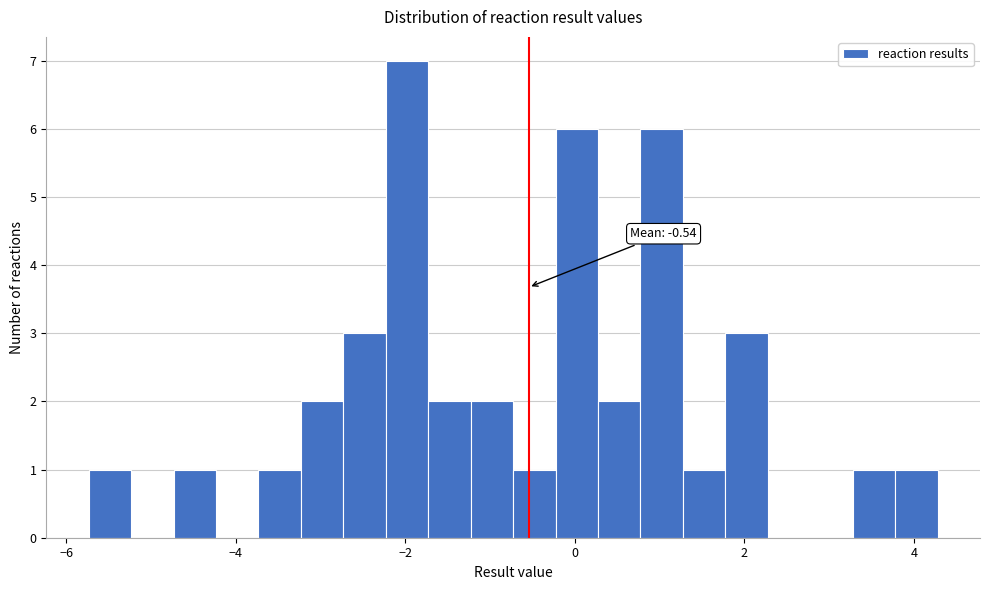

Read against the x-axis, roughly where is the centre of the tallest bar?

-2.0